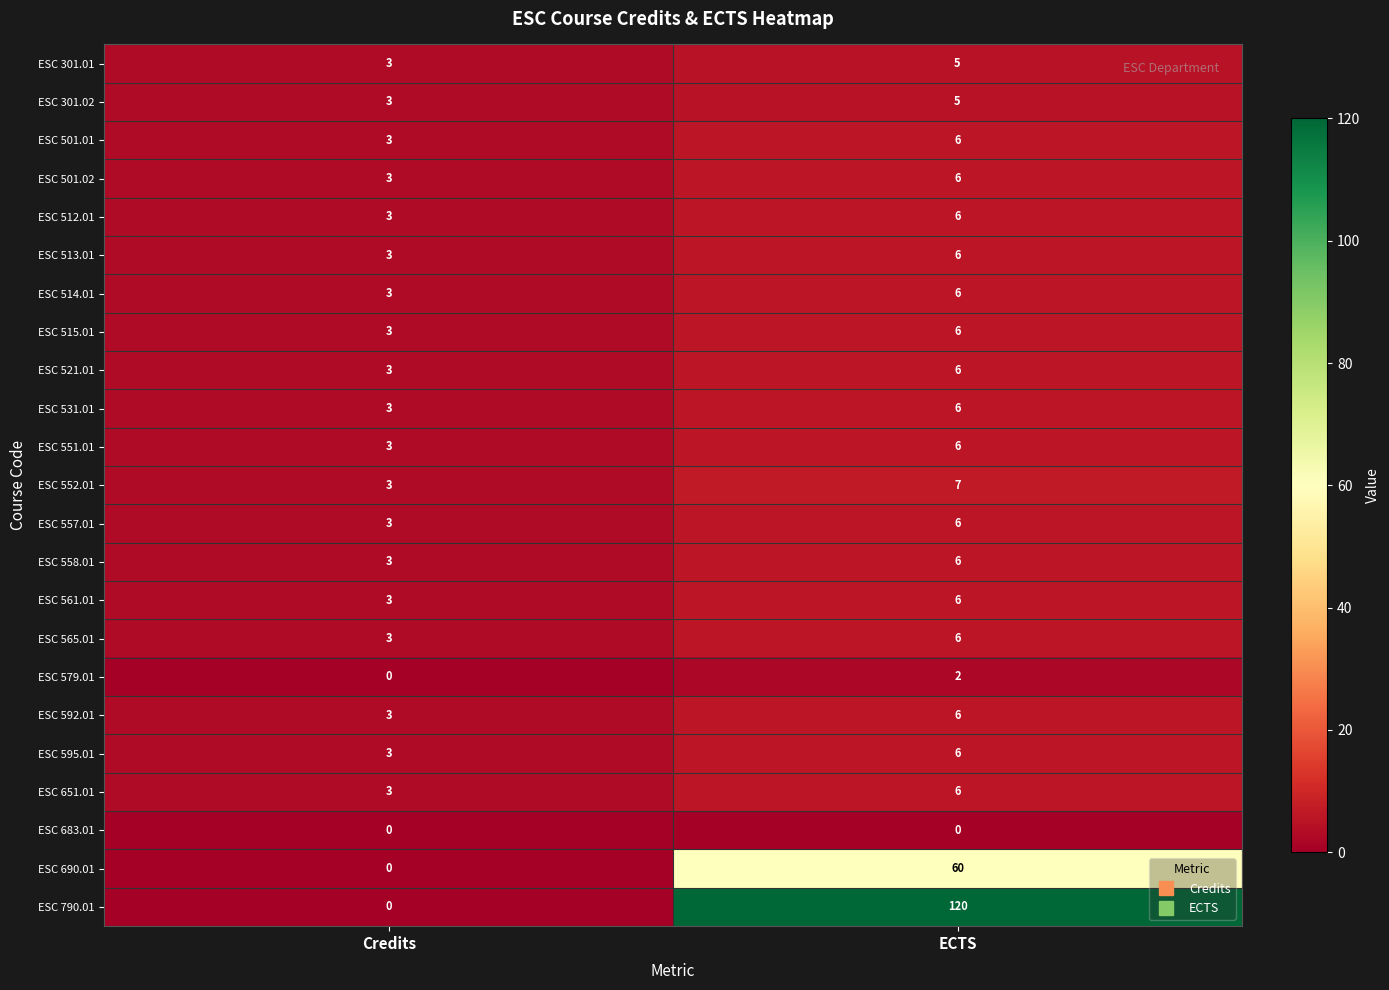

How many series are shown in this chart?

23